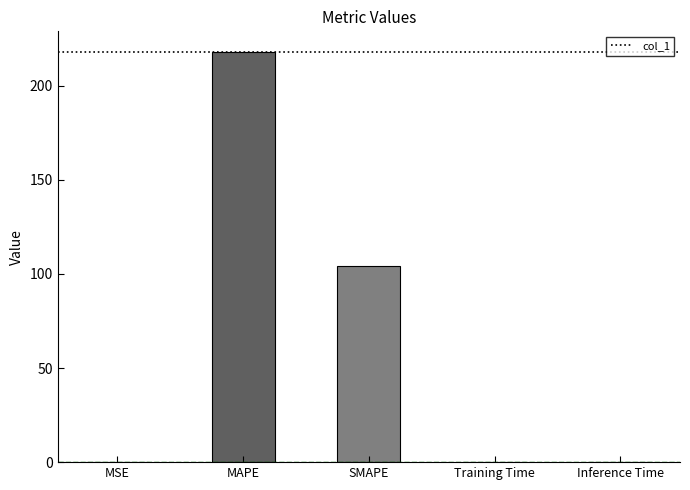

What is the greatest value displayed?

218.0